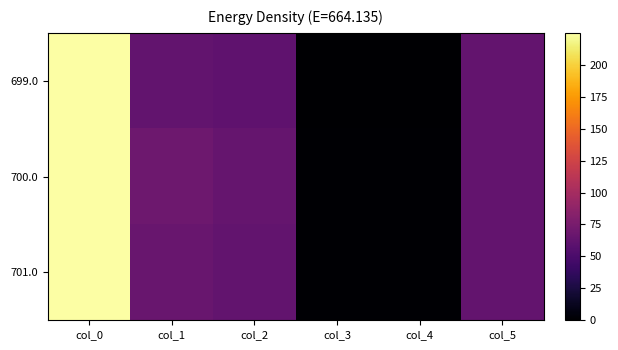

Reading left to right, list all the values displayed in this chart.

699.0: col_0=699.0	col_1=63.0	col_2=61.0	col_3=0.5	col_4=0.0	col_5=64.0
700.0: col_0=700.0	col_1=69.0	col_2=65.0	col_3=1.0	col_4=1.0	col_5=64.0
701.0: col_0=701.0	col_1=66.0	col_2=63.0	col_3=1.0	col_4=1.0	col_5=64.0